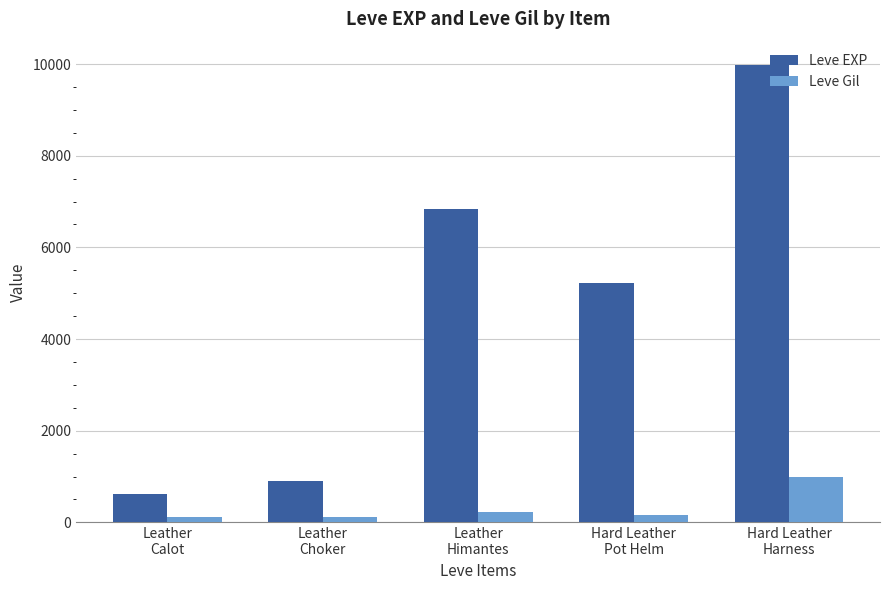

Which series has the widest spread of values?

Leve EXP